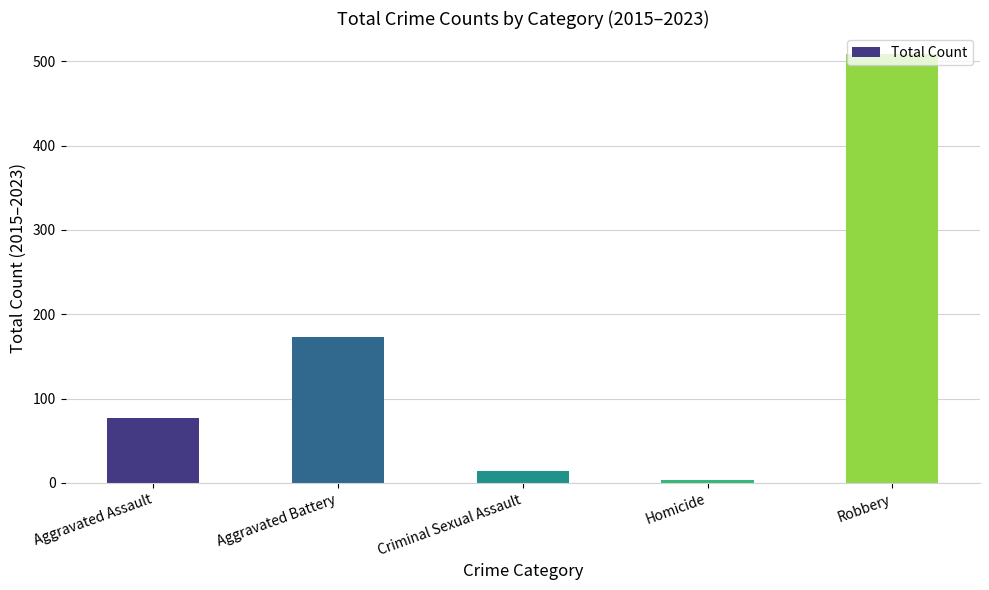

How many bars are there in total?

5